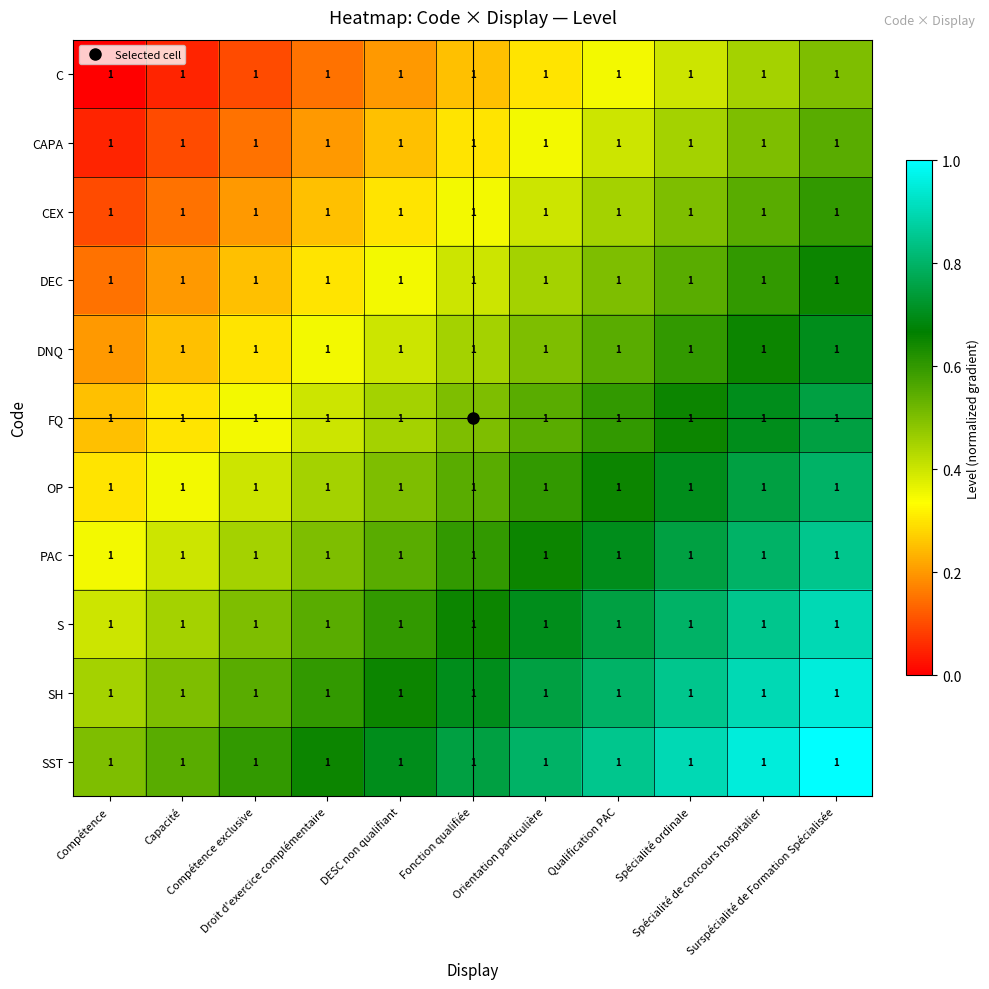

Between Surspécialité de Formation Spécialisée and Compétence, which is larger?

Surspécialité de Formation Spécialisée